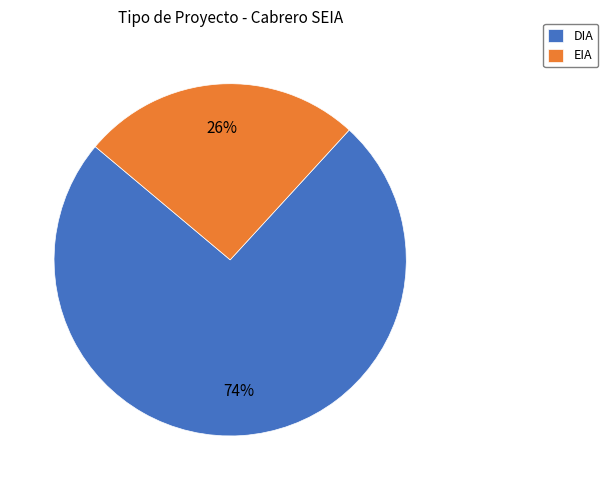

What is the majority slice?

DIA